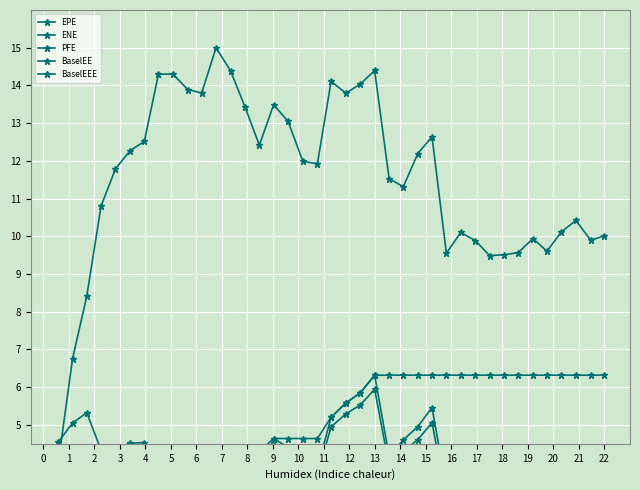

The value of EPE at 12 is 4.2. True or false?

True